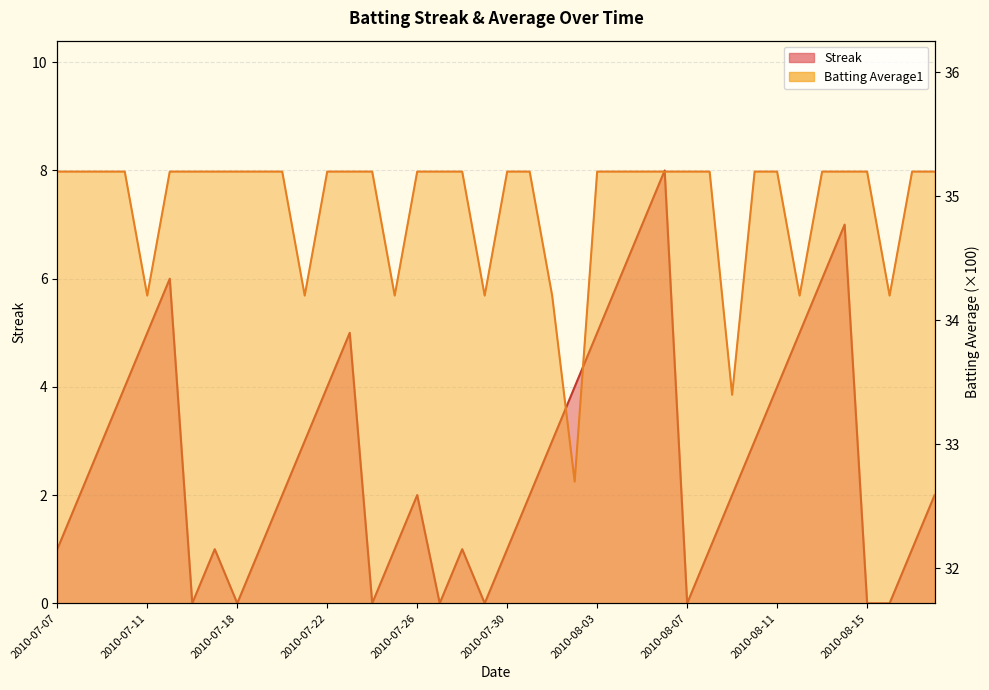

What is the average value of the Streak series?

2.7